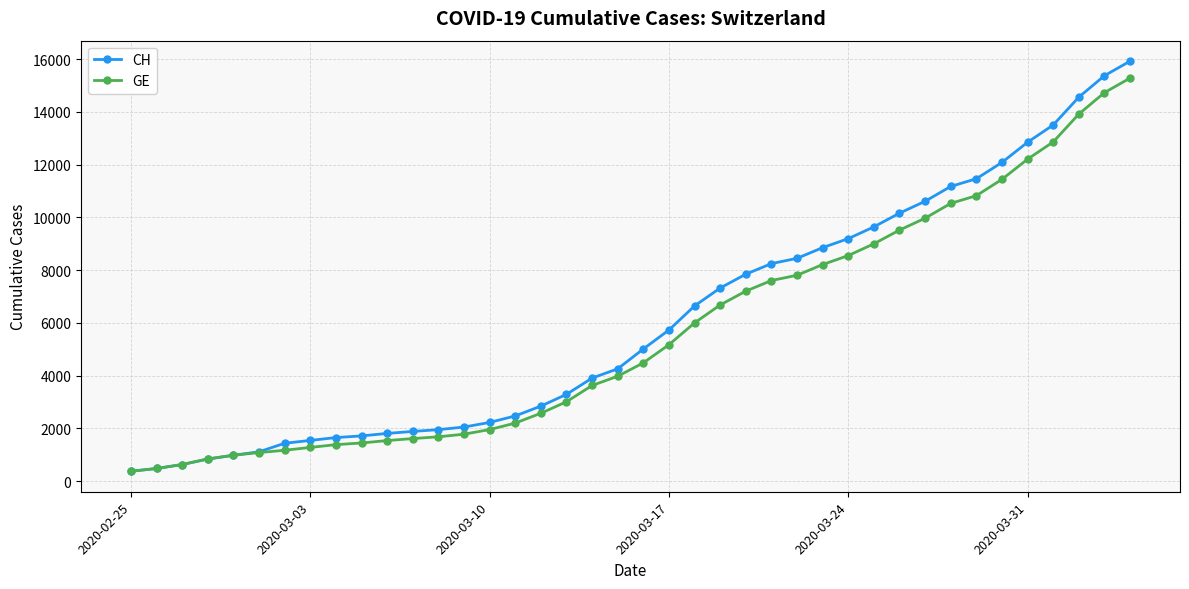

What is the highest value of the GE series?

15284